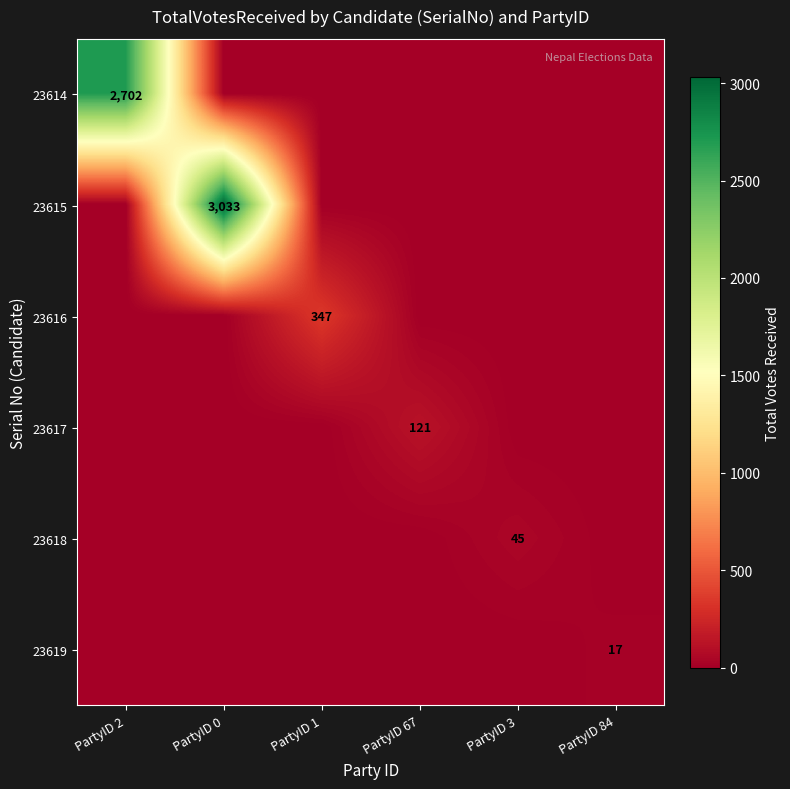

True or false: 23615 has a value of 4613 at PartyID 0.

False